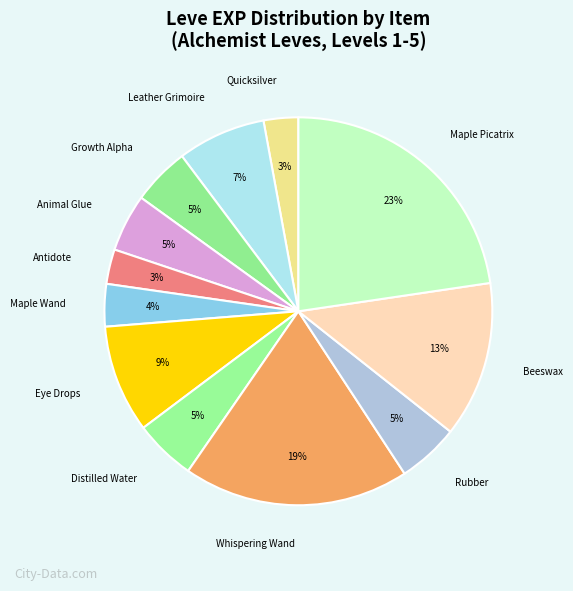

Is there a majority slice in this chart?

No